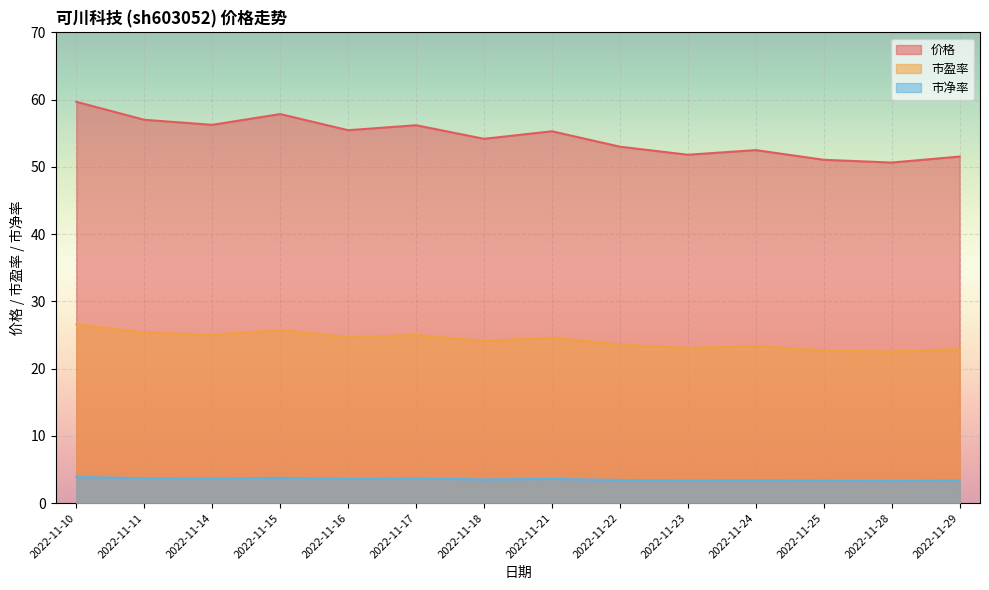

How many distinct data groups are displayed?

3